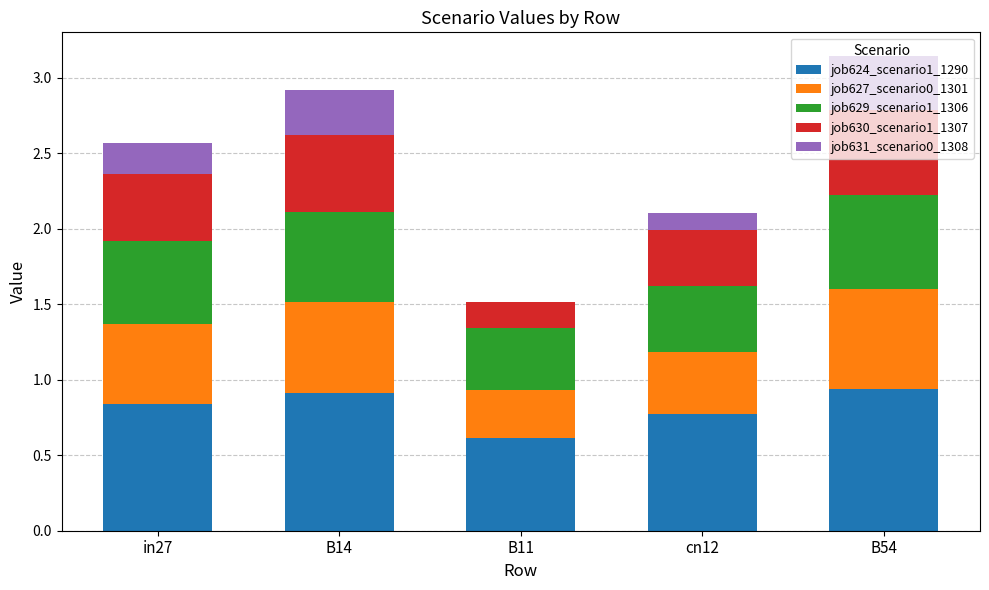

What is the sum of all job624_scenario1_1290 values?

4.1